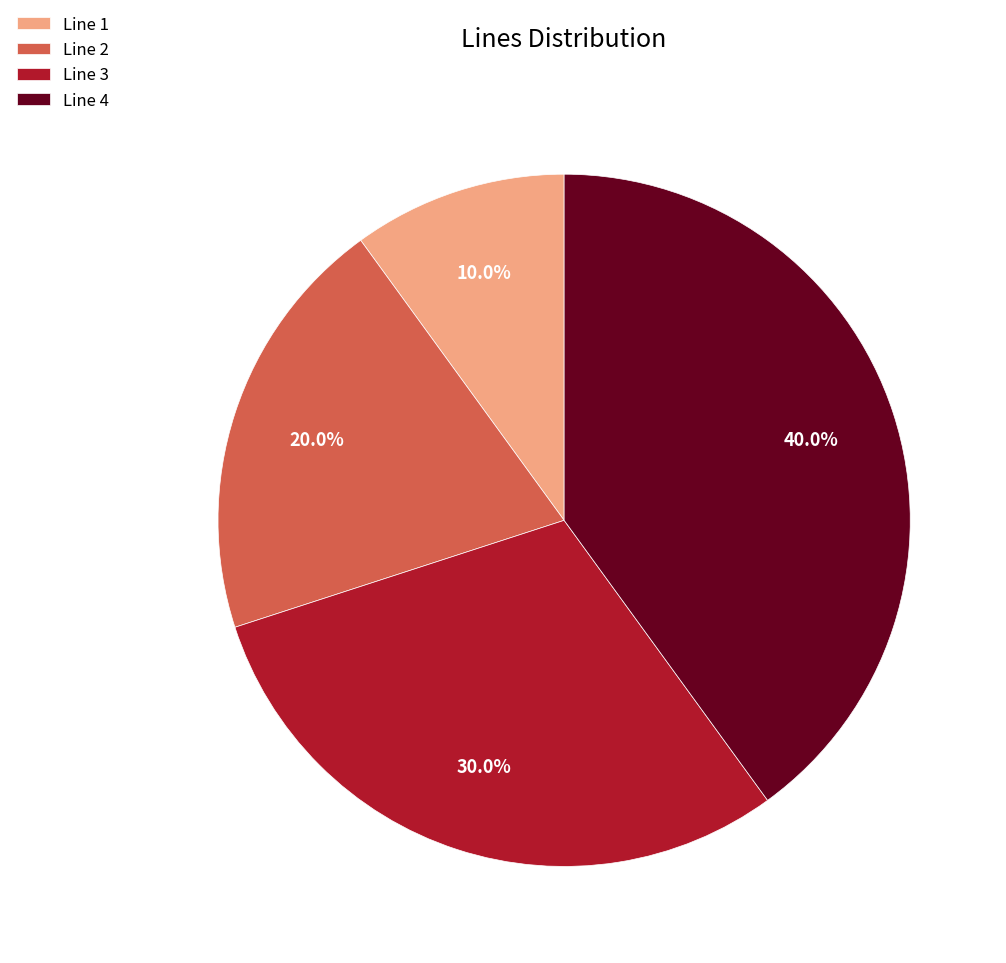

To the nearest percent, what is the difference between the Line 4 and Line 3 slice percentages?

10%